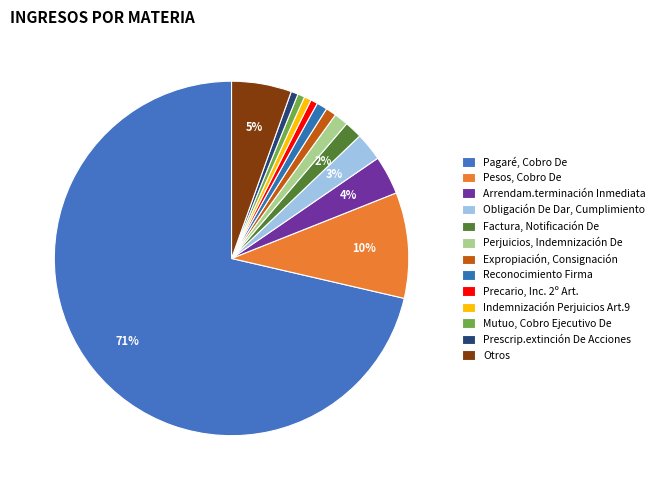

To the nearest percent, what is the difference between the Factura, Notificación De and Pesos, Cobro De slice percentages?

8%